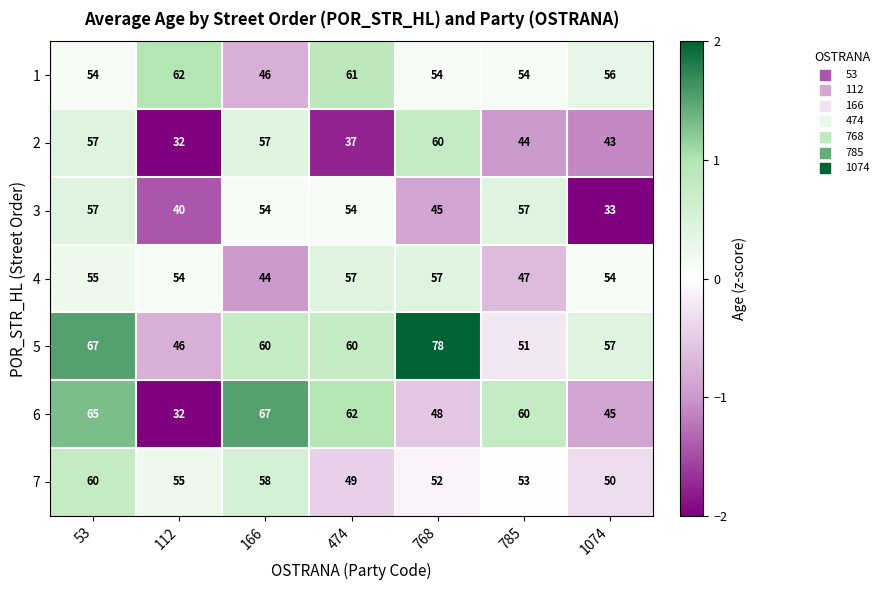

True or false: 5 has a value of 22 at 112.

False